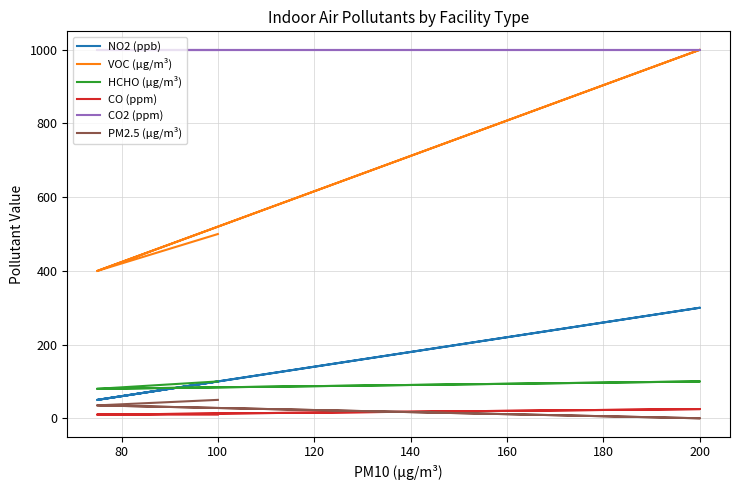

What is the value of the CO (ppm) point at the 5th from the left?

10